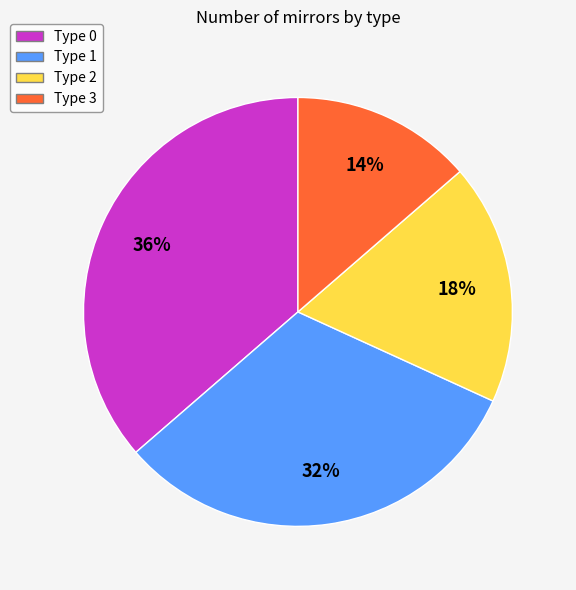

The Type 0 slice represents 36% of the pie. True or false?

True